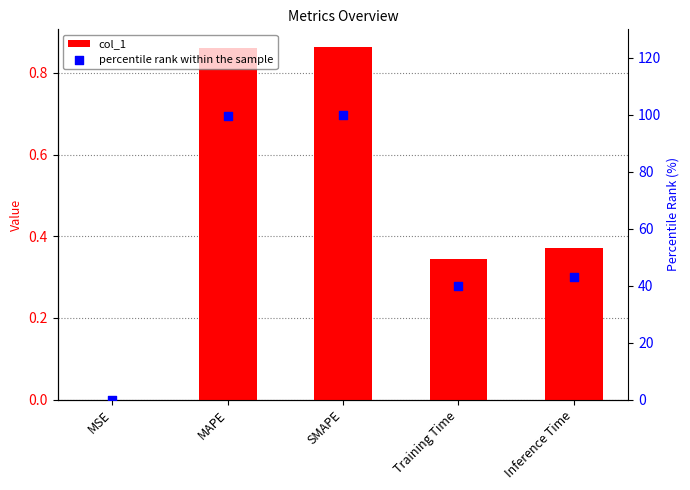

What are all the series names shown in the legend?

col_1, percentile rank within the sample